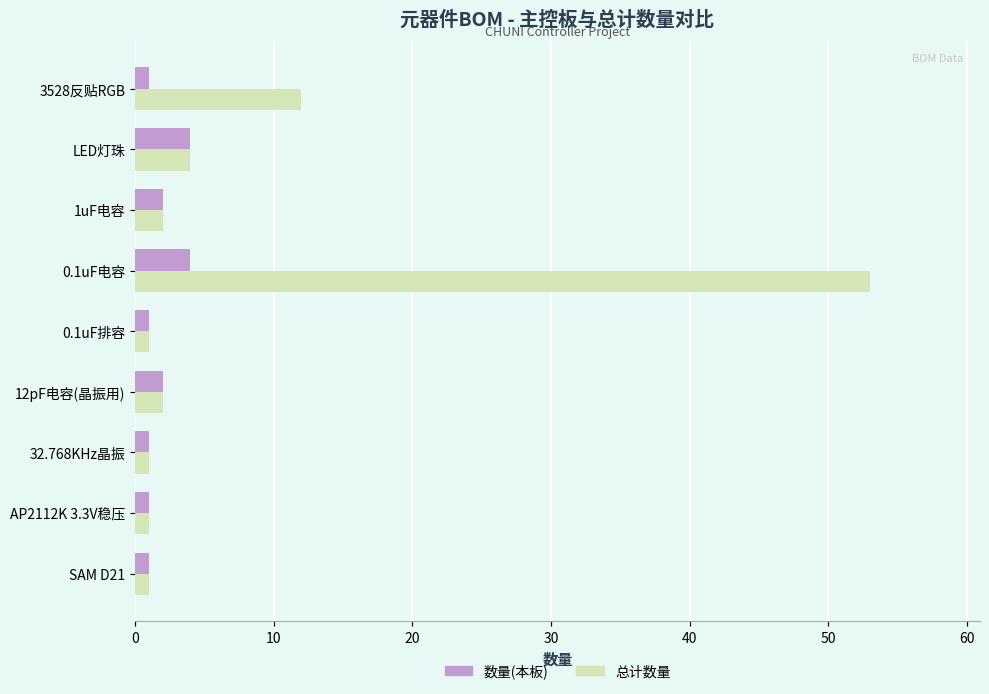

What is the average value of the 数量(本板) series?

2